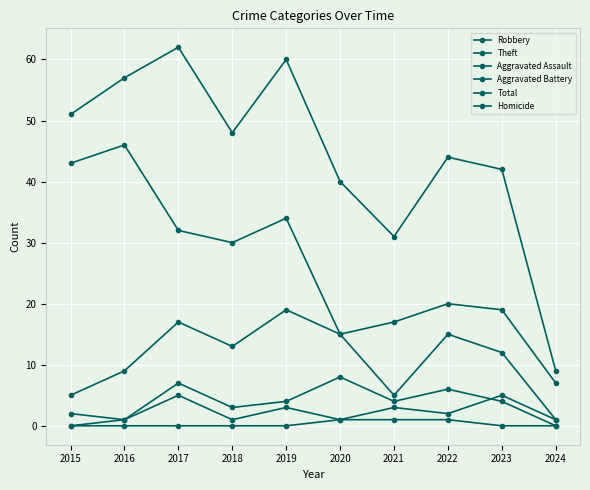

Count the number of data series in this chart.

6